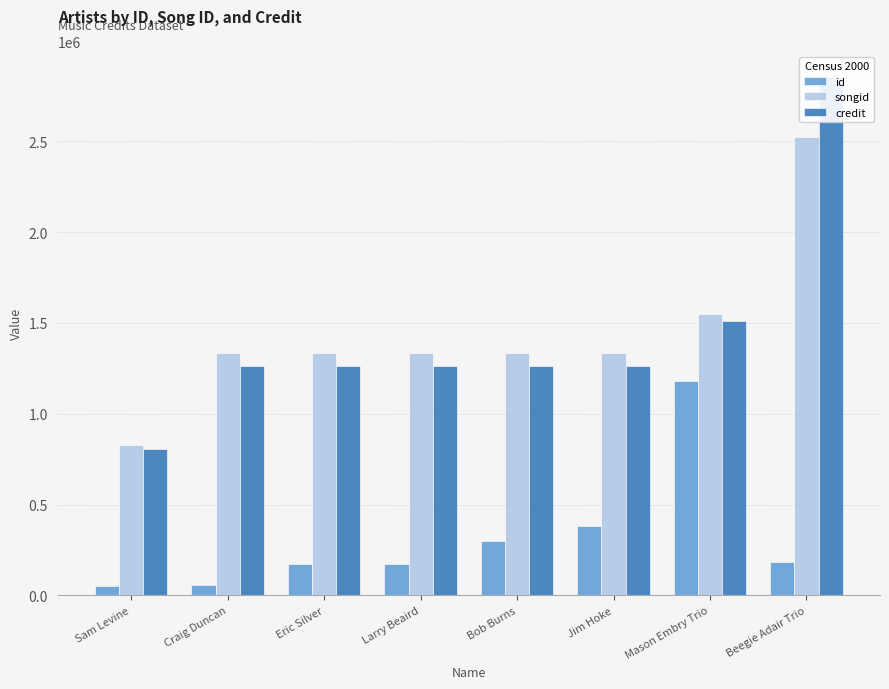

How many credit values are between 1260746 and 1508330?

6